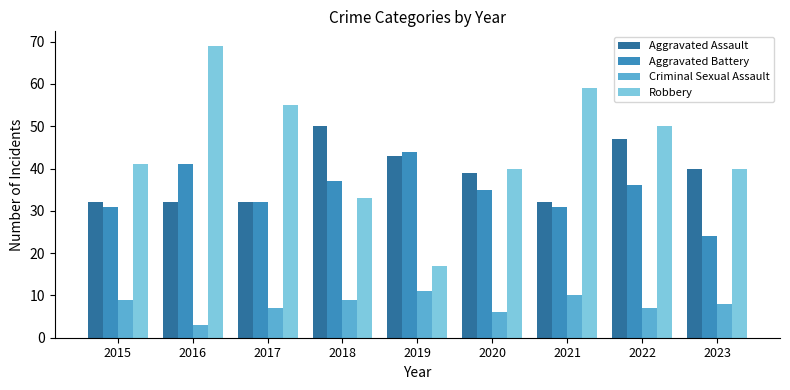

Rank the series at 2022 from lowest to highest value.

Criminal Sexual Assault, Aggravated Battery, Aggravated Assault, Robbery